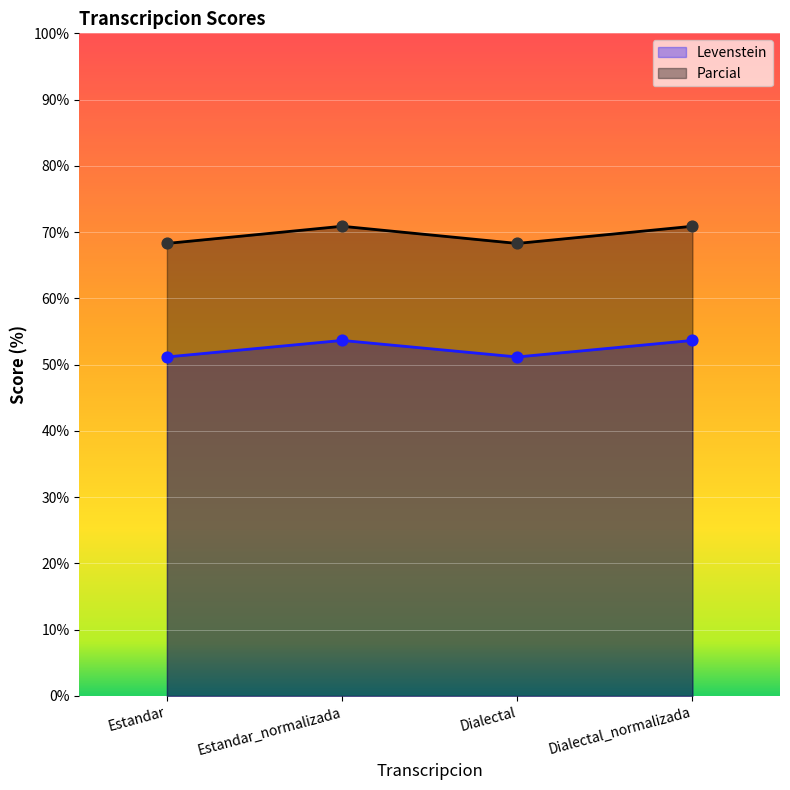

Which series reaches the maximum Y coordinate?

Parcial